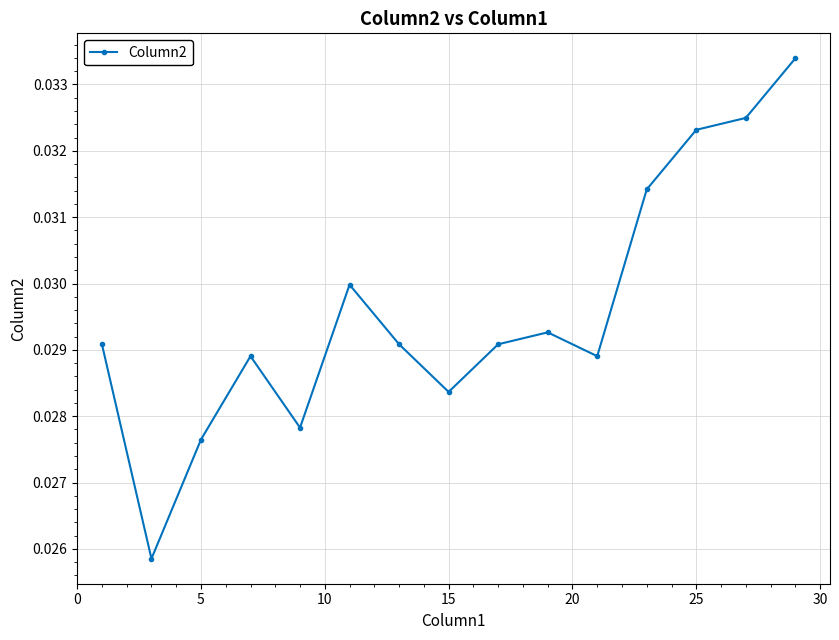

How many interior local peaks (higher than both neighbors) does the data have?

3